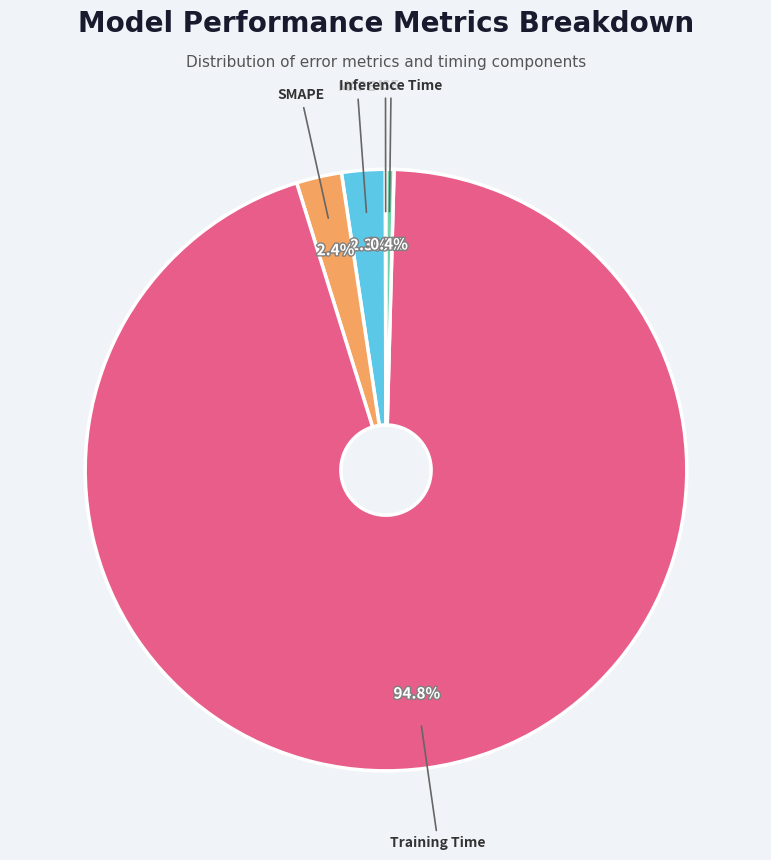

Is there a majority slice in this chart?

Yes